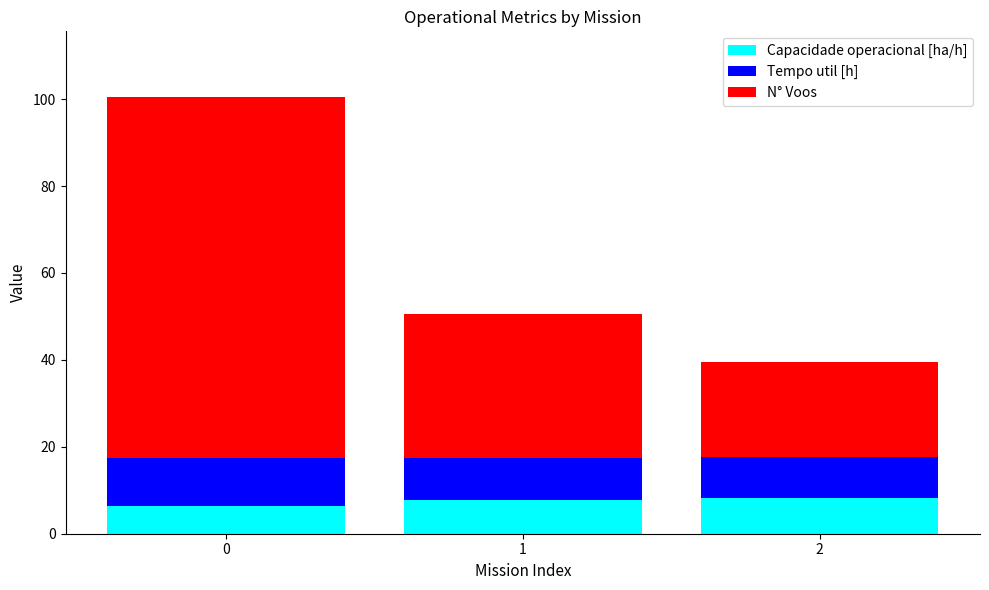

What is the minimum value for Capacidade operacional [ha/h]?

6.4